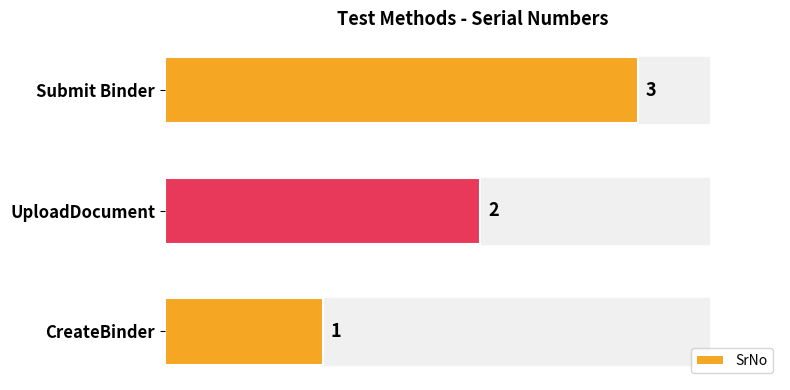

The chart shows a value of 0 at UploadDocument. True or false?

False